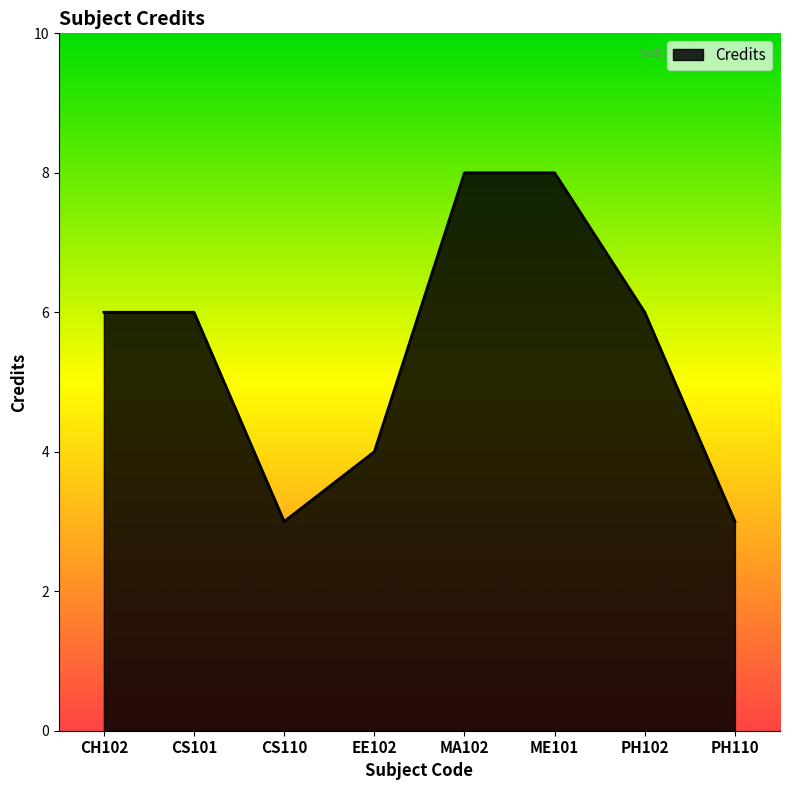

What is the approximate value at CS110?

3